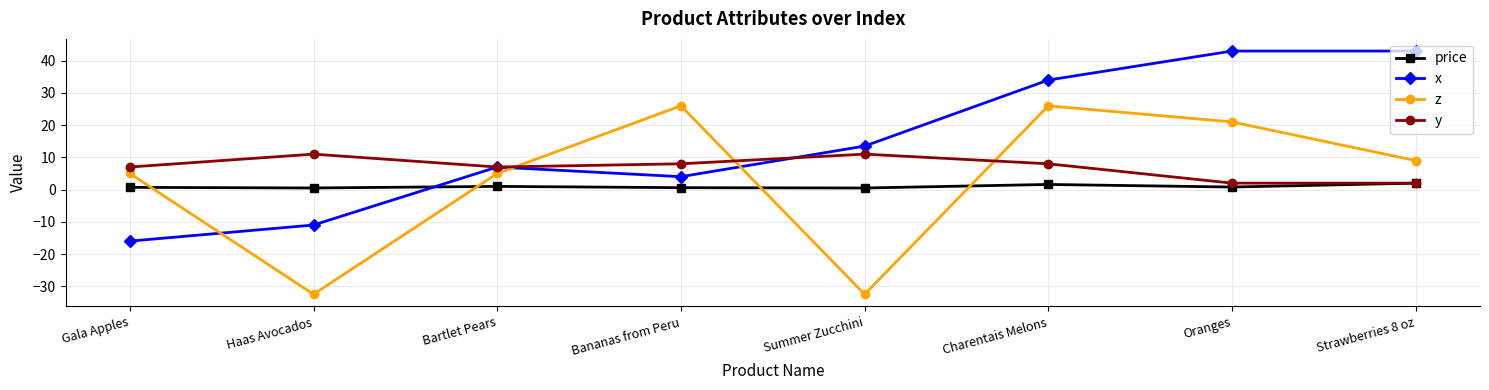

What is the average value of the z series?

3.4